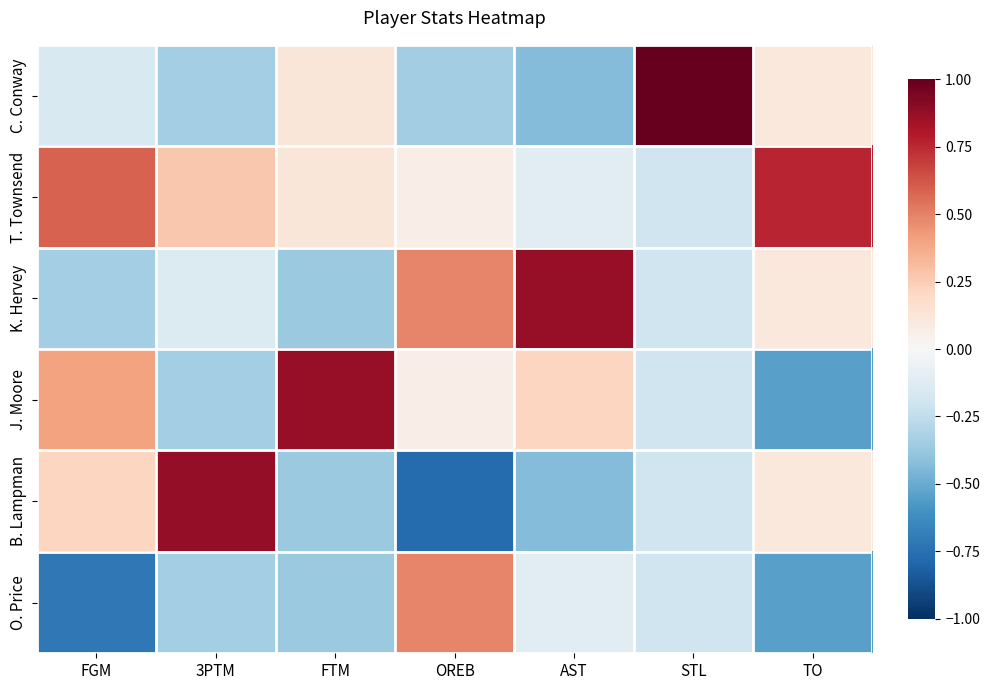

At which category does the chart reach its peak across all series?

STL